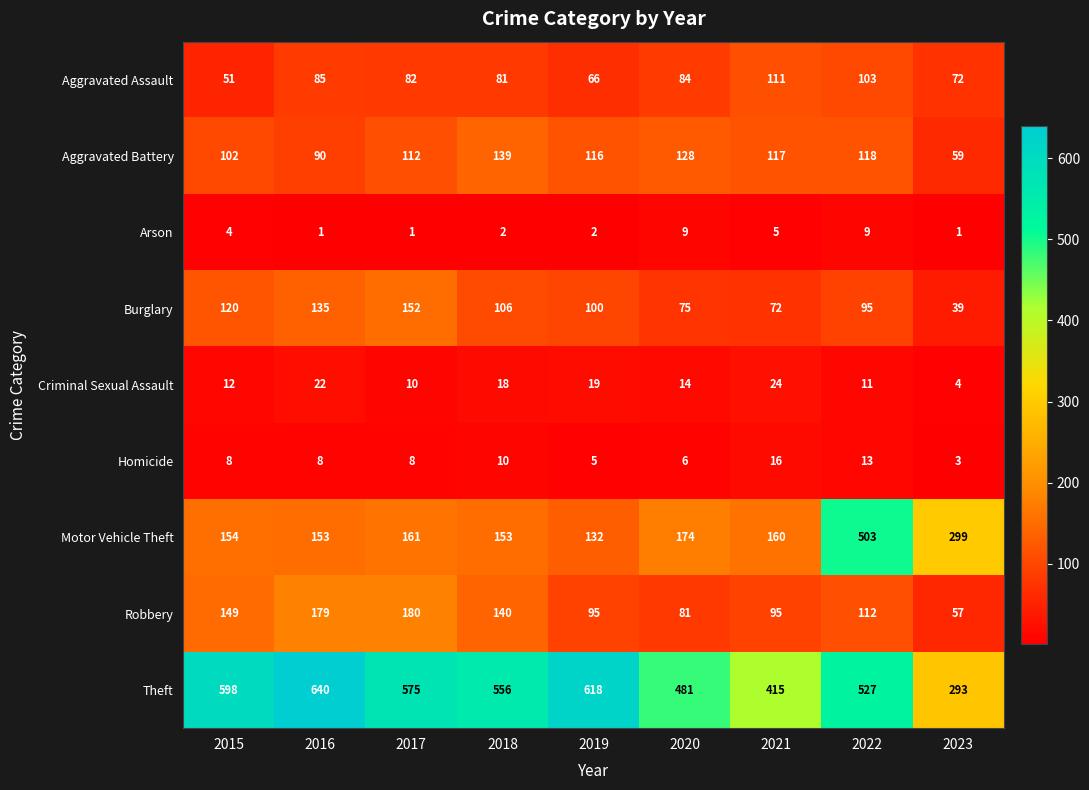

Which series has the largest total across all categories?

Theft